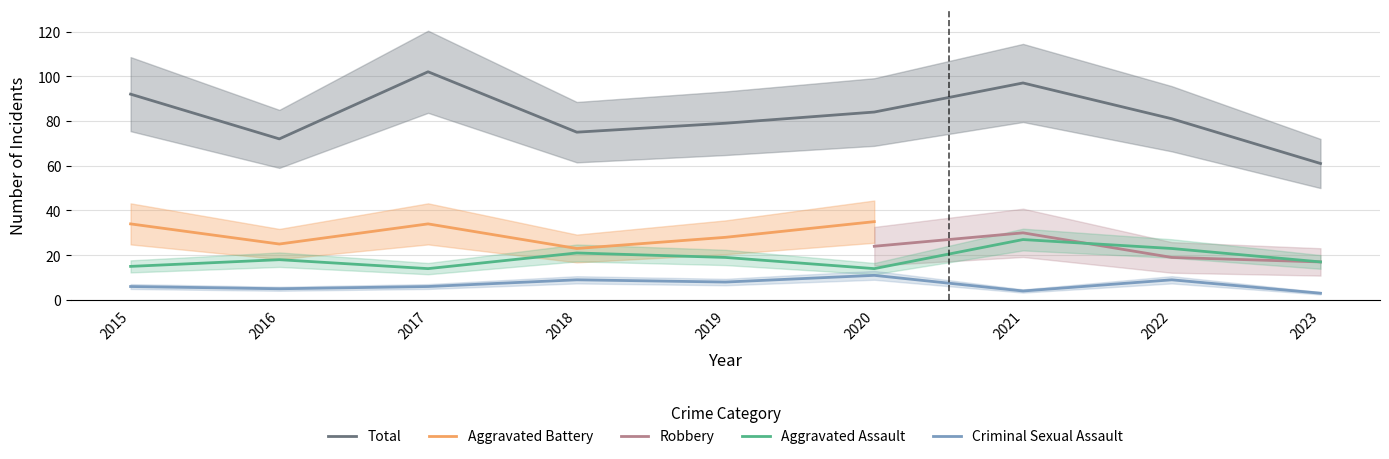

True or false: Total and Criminal Sexual Assault cross at least once.

False